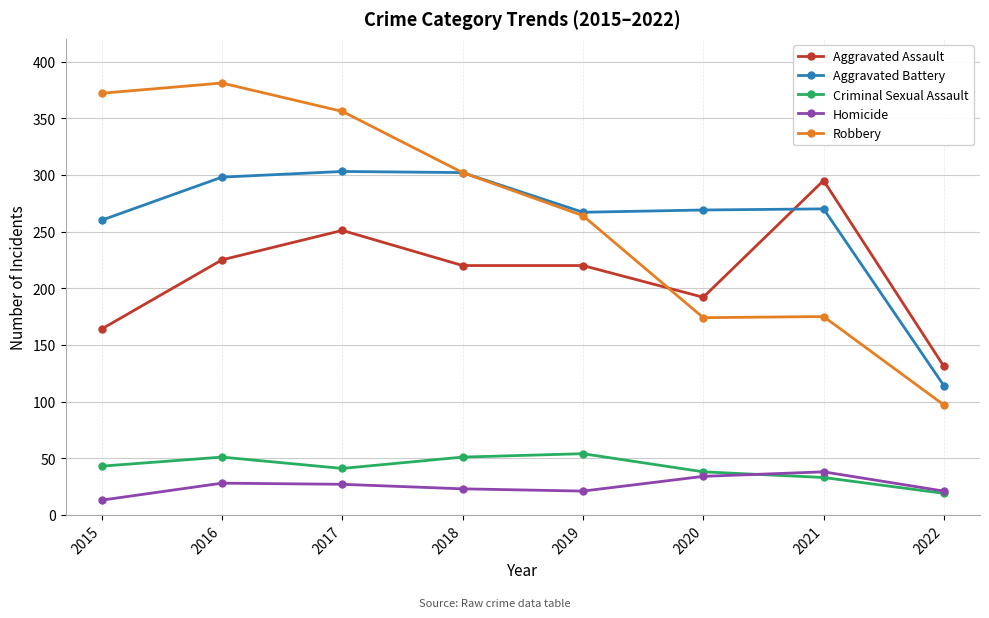

What are all the series names shown in the legend?

Aggravated Assault, Aggravated Battery, Criminal Sexual Assault, Homicide, Robbery